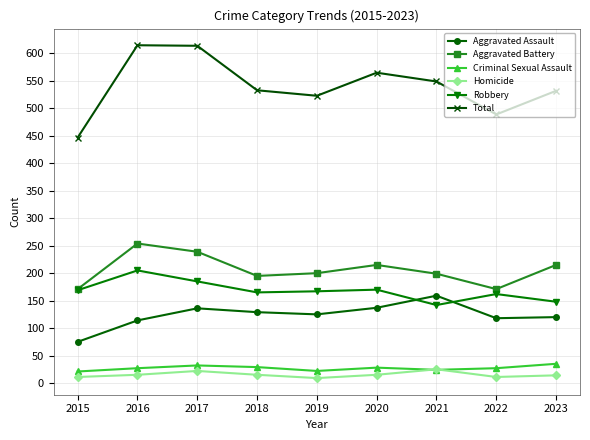

Read the Aggravated Assault value at 2016.

114